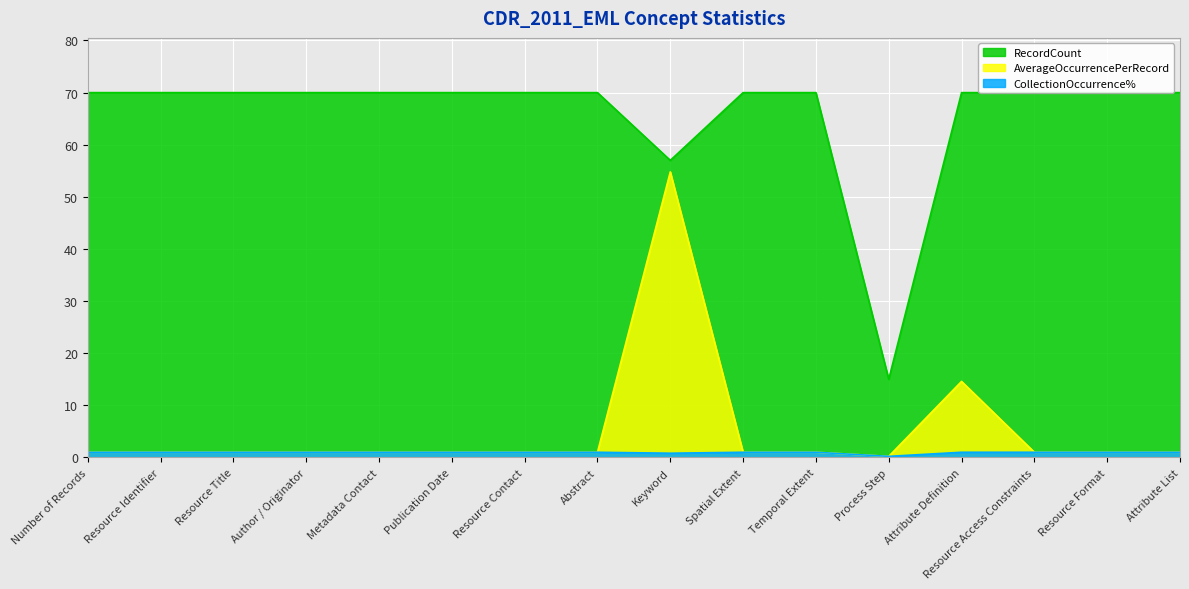

What is the difference between the maximum and minimum values in the AverageOccurrencePerRecord series?

54.6